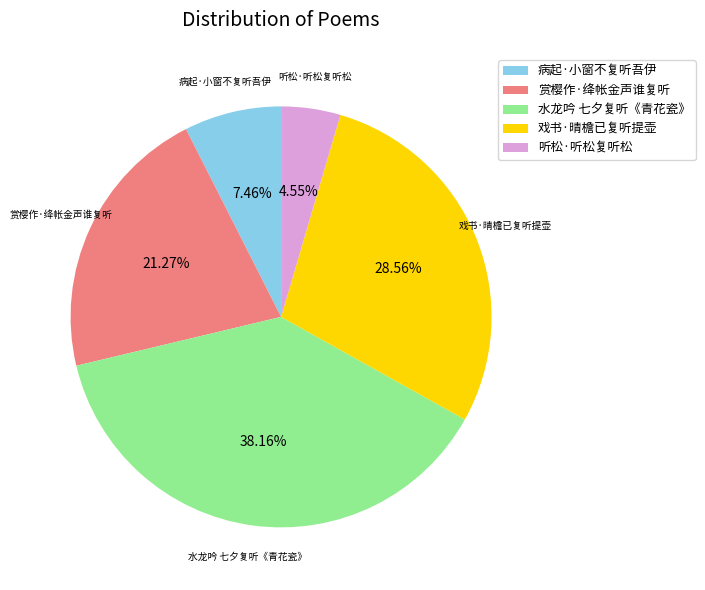

Count the number of slices in the pie.

5